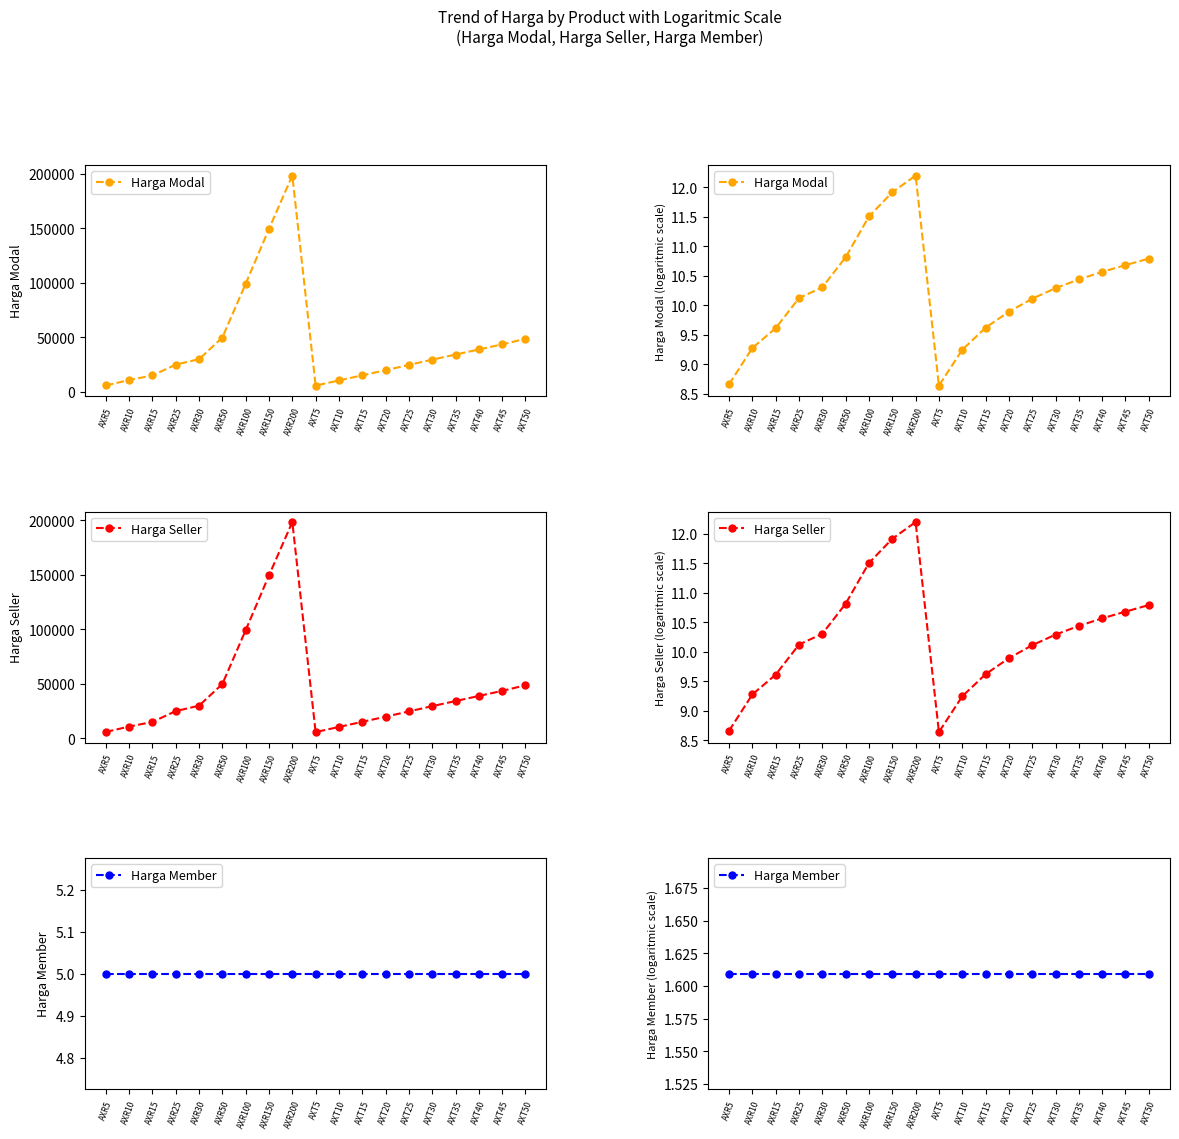

The value of Harga Member at AXT35 is 2.8. True or false?

False